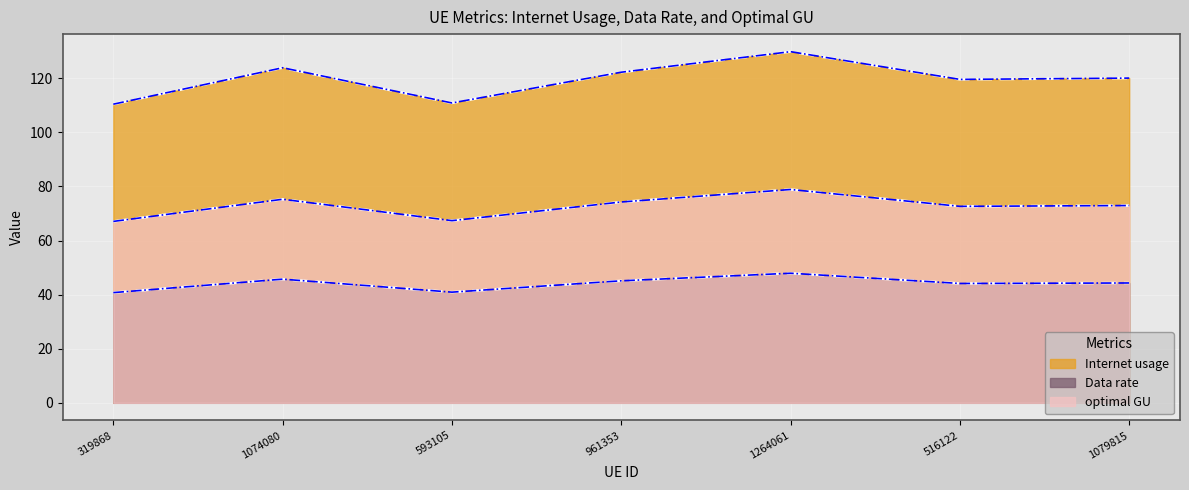

At which category does optimal GU reach its first local peak?

1074080